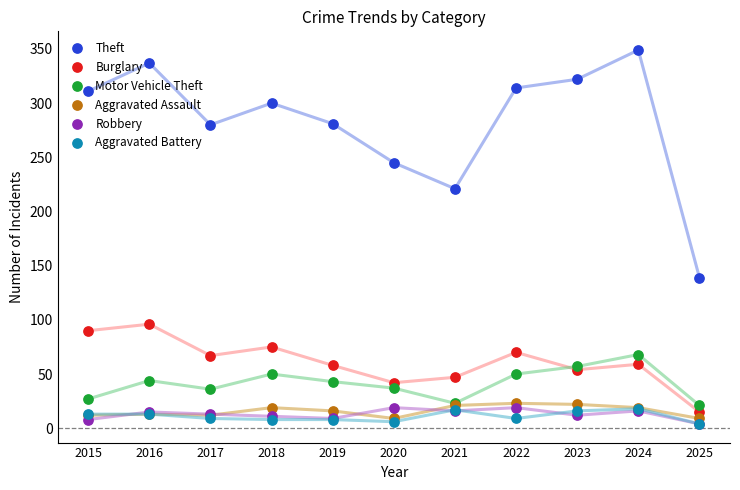

What is the total value across all series at 2015?

461